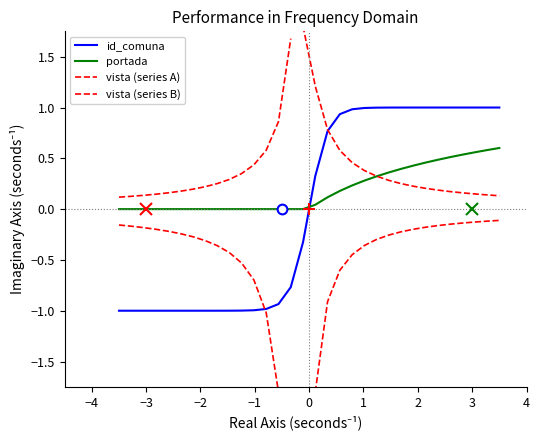

How many times do portada and id_comuna cross each other?

1